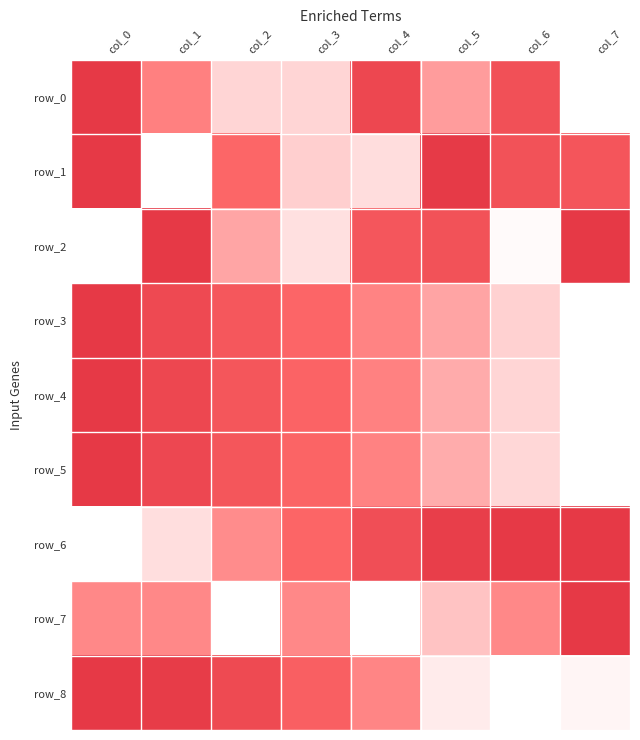

Is the value of row_5 at col_0 greater than the value of row_0 at col_0?

No